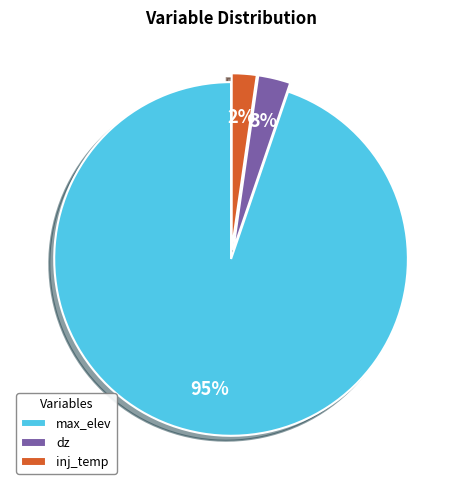

Rank the categories by value from highest to lowest.

max_elev, dz, inj_temp